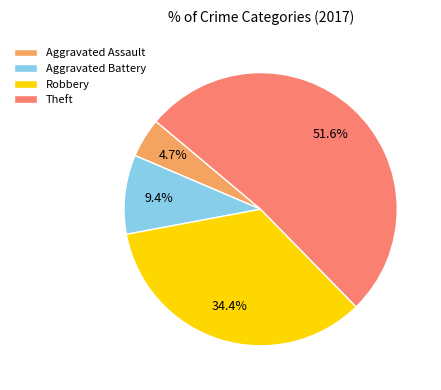

Is there a majority slice in this chart?

Yes